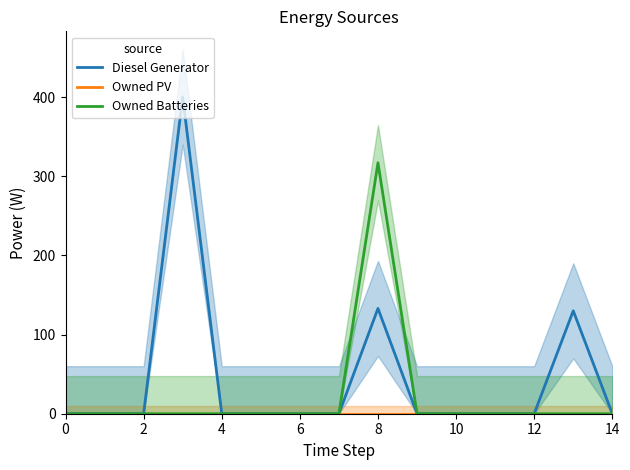

At 10, list the series in order from smallest to largest.

Diesel Generator, Owned PV, Owned Batteries